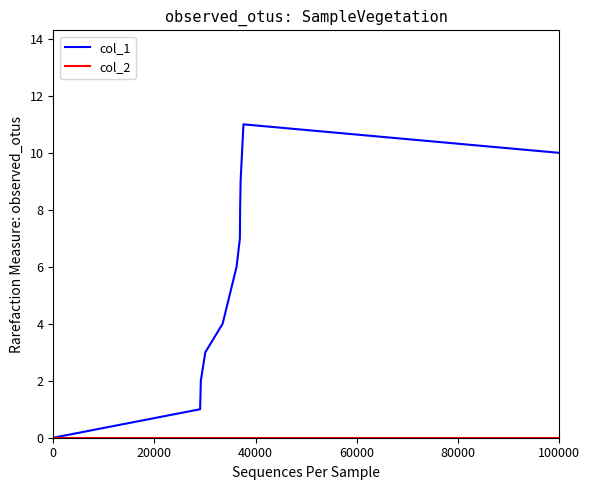

Which series has the largest range (max minus min)?

col_1